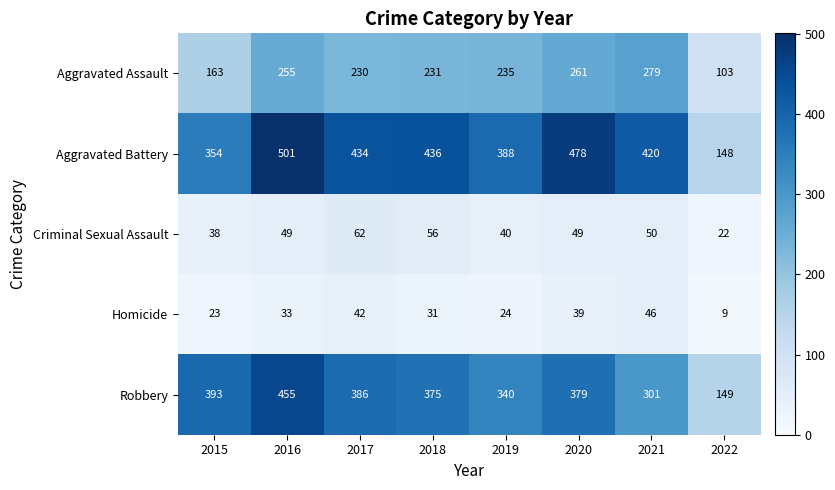

What is the smallest value displayed?

9